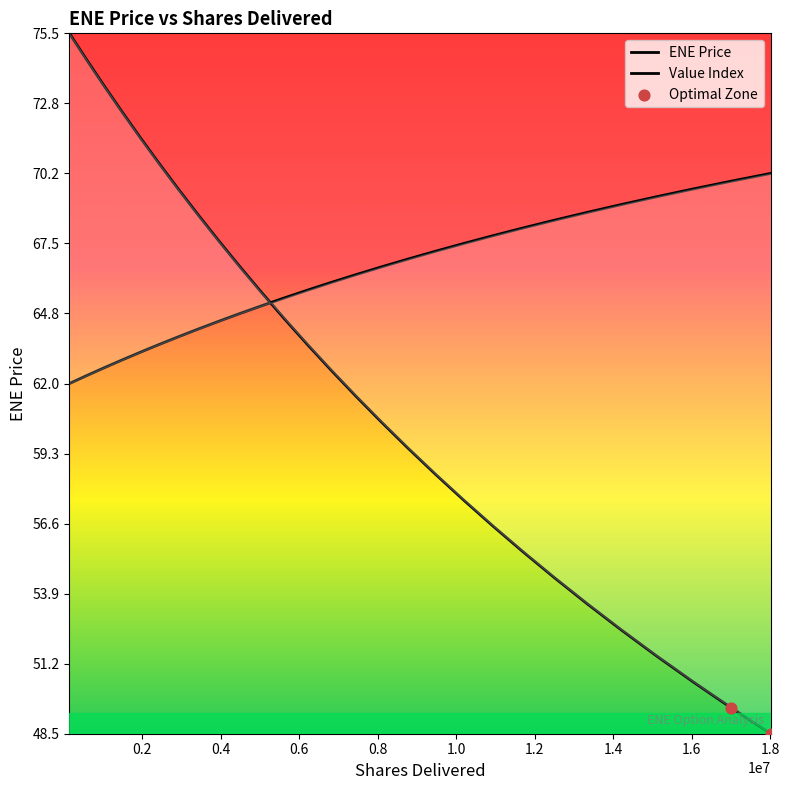

Is the value of ENE Price at 6821543 greater than the value of Shares Delivered at 143630?

No